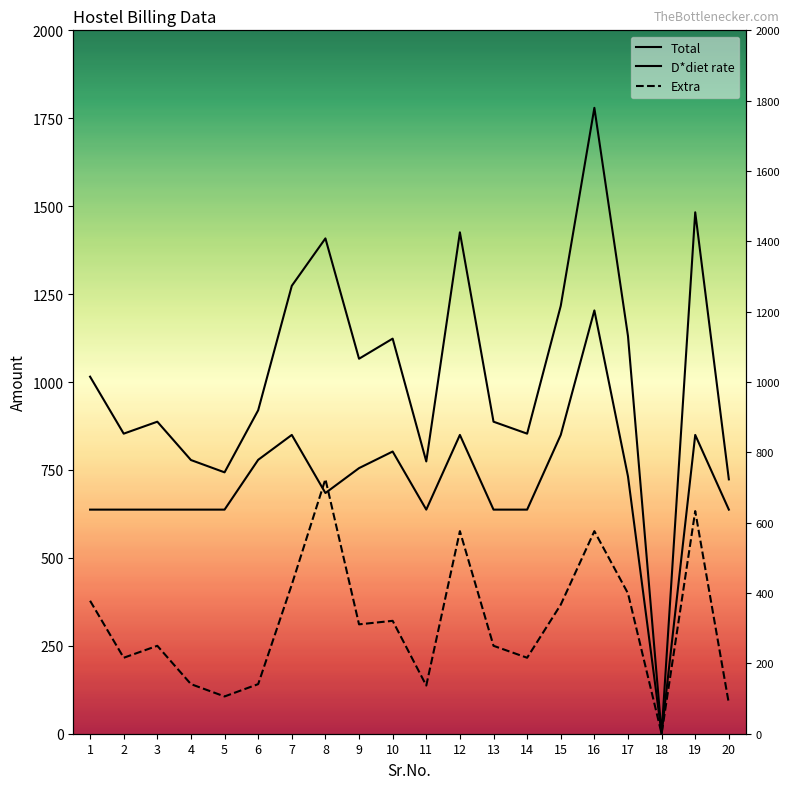

What is the sum of all D*diet rate values?

14089.2